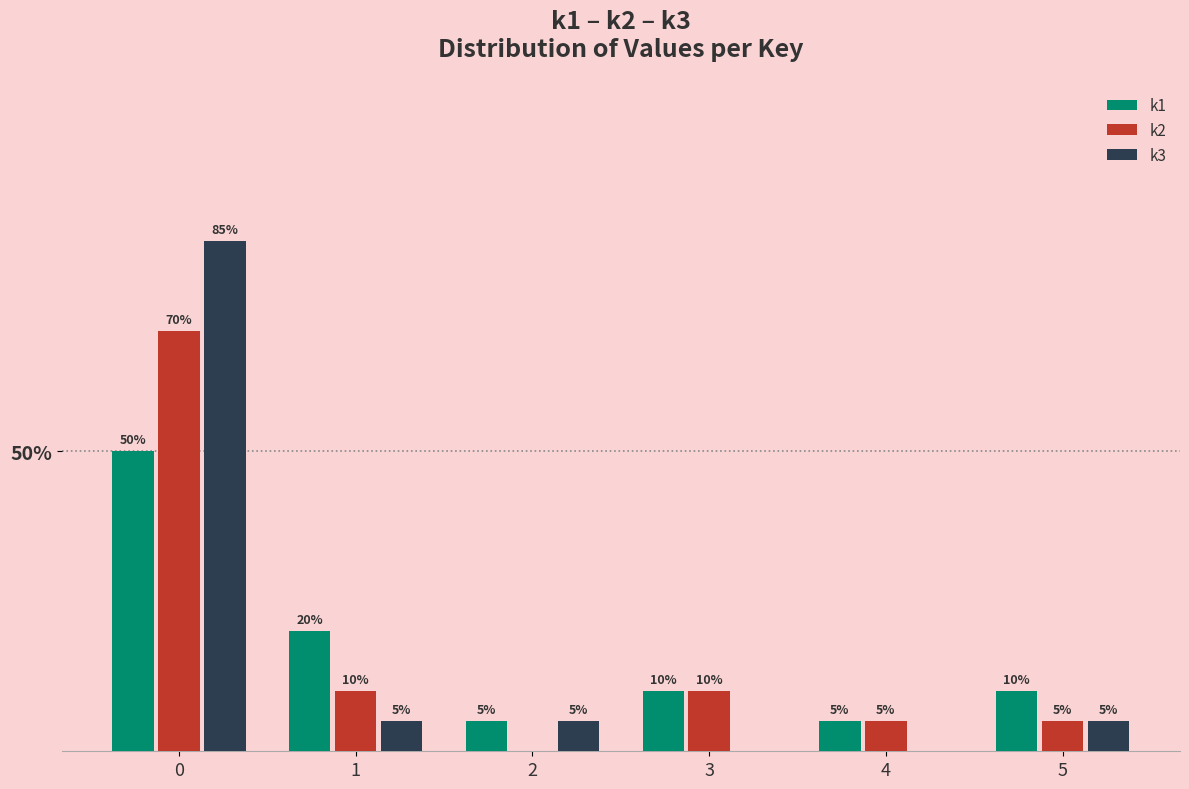

Between 1 and 5, which series saw the biggest shift?

k1